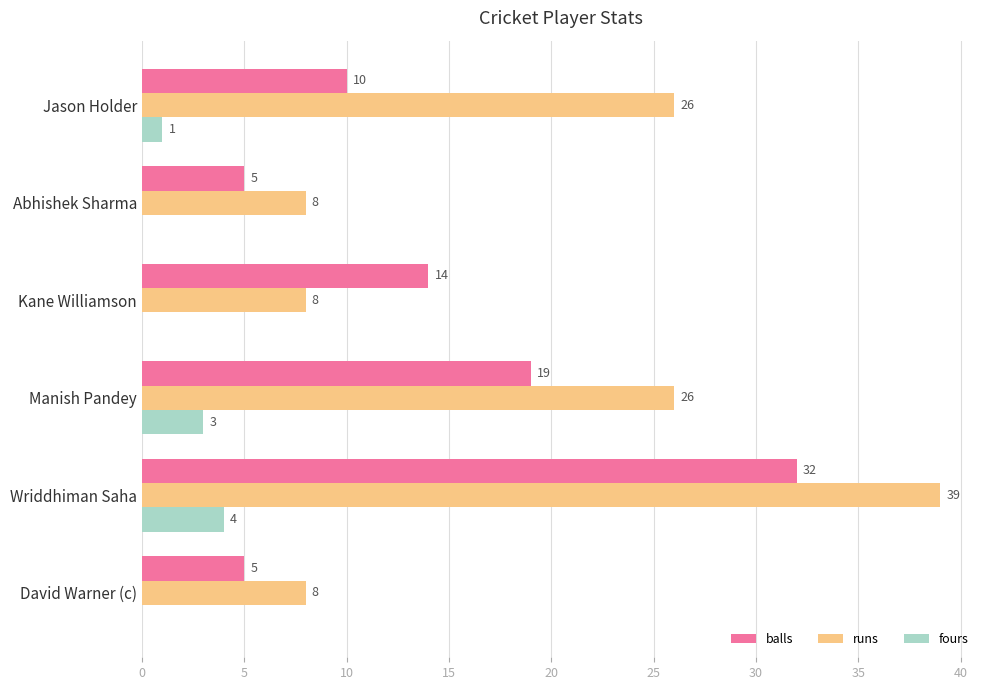

What is the sum of the balls values at Manish Pandey and Kane Williamson?

33